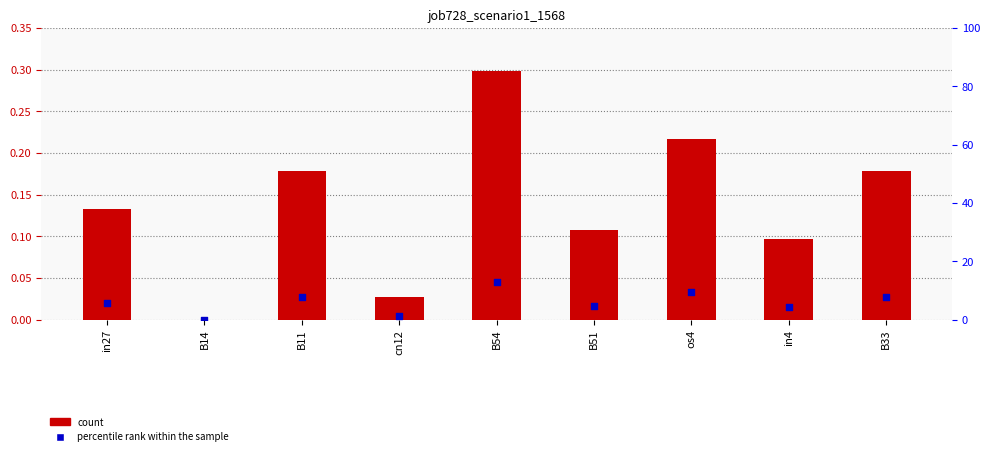

Which series has the widest spread of Y values?

job728_scenario1_1568